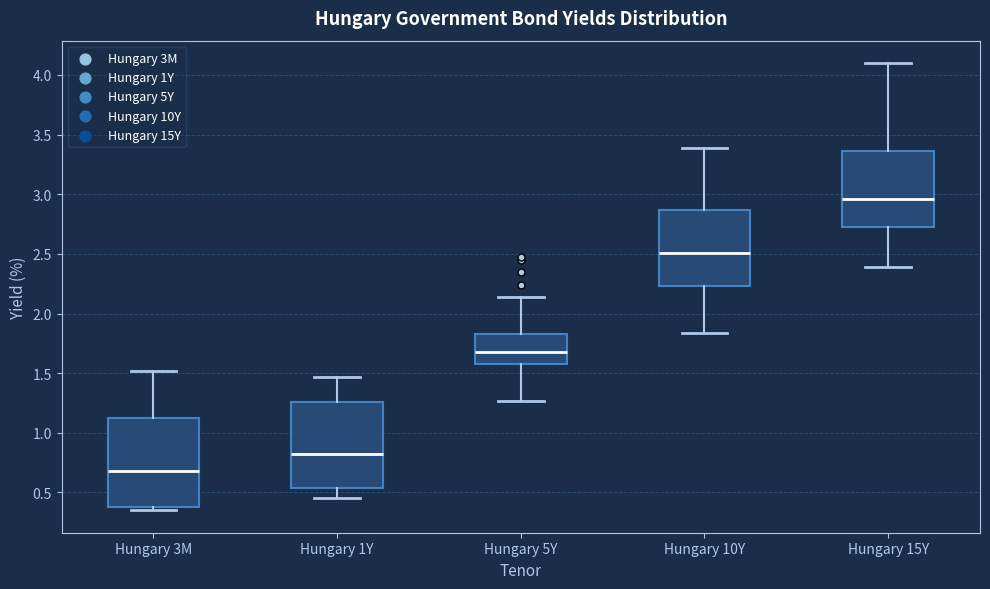

Which box has the lowest median line?

Hungary 3M